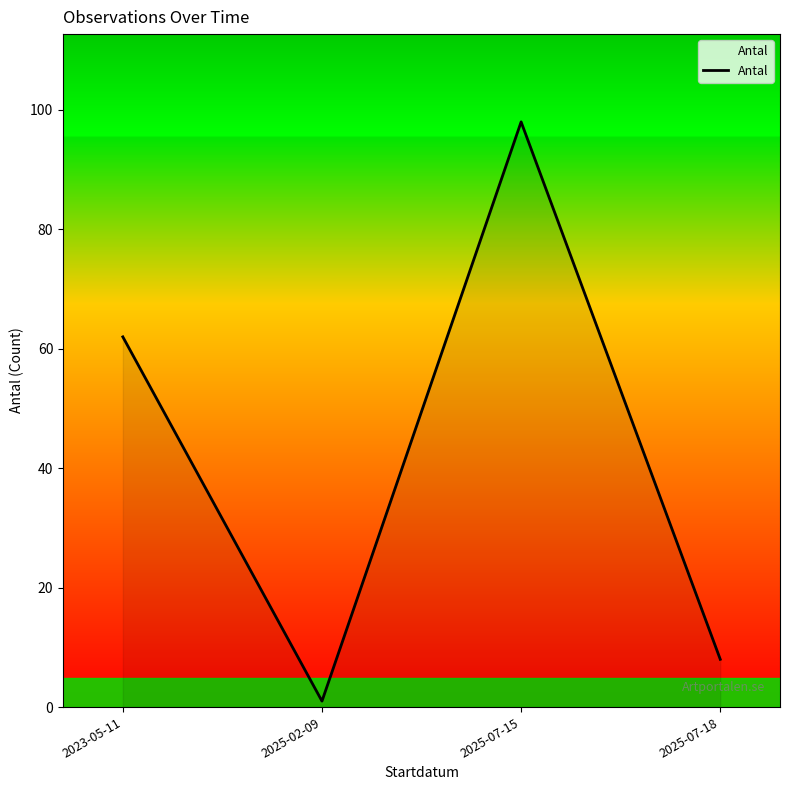

Rank the categories by value from highest to lowest.

2025-07-15, 2023-05-11, 2025-07-18, 2025-02-09